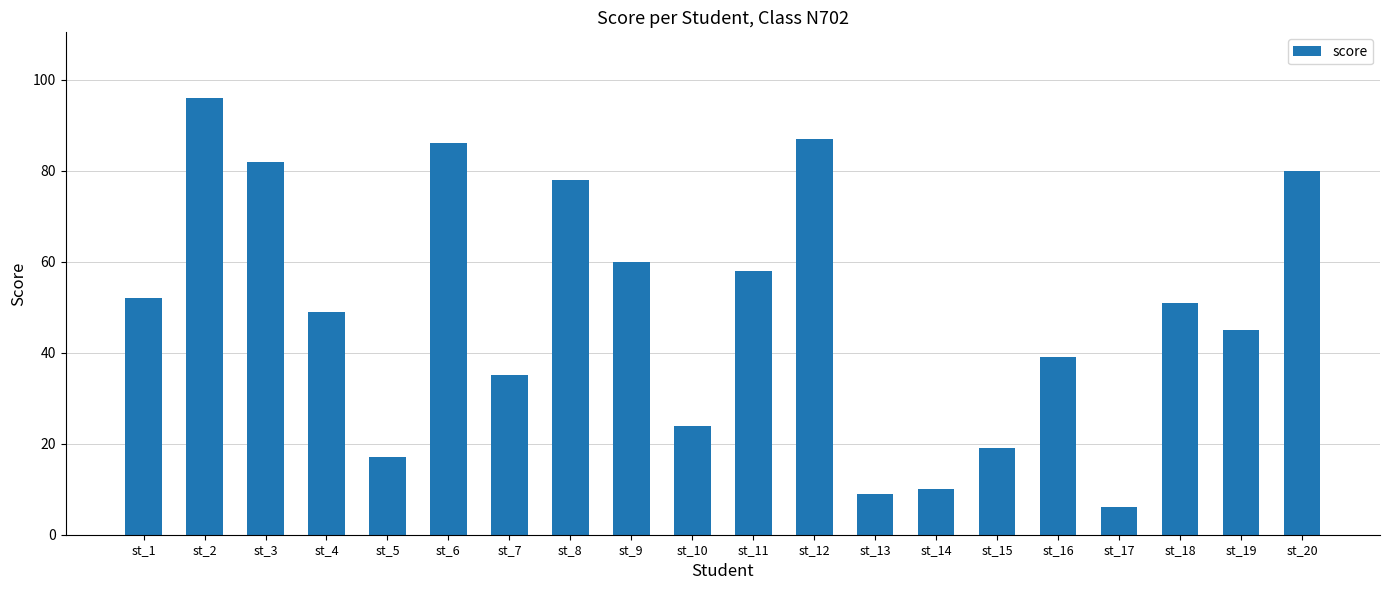

Reading left to right, list all the values displayed in this chart.

52	96	82	49	17	86	35	78	60	24	58	87	9	10	19	39	6	51	45	80